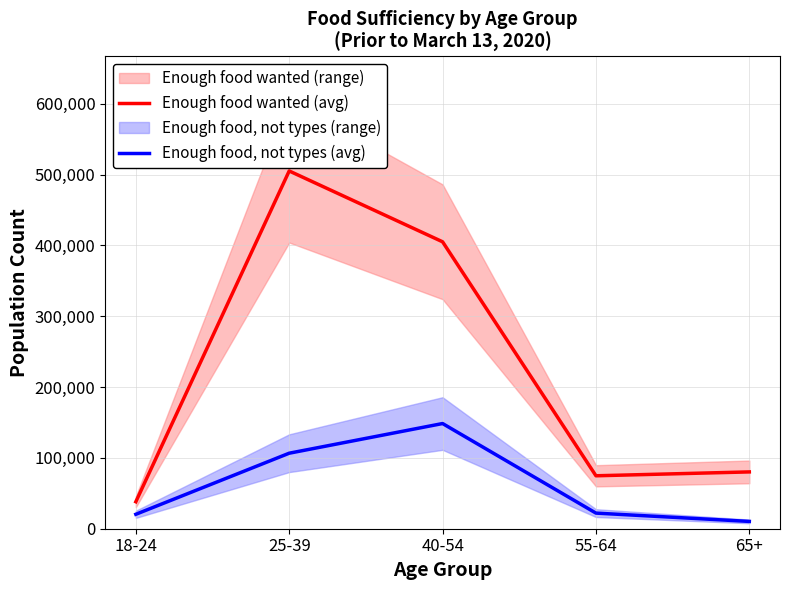

What is the maximum value shown in the chart?

505250